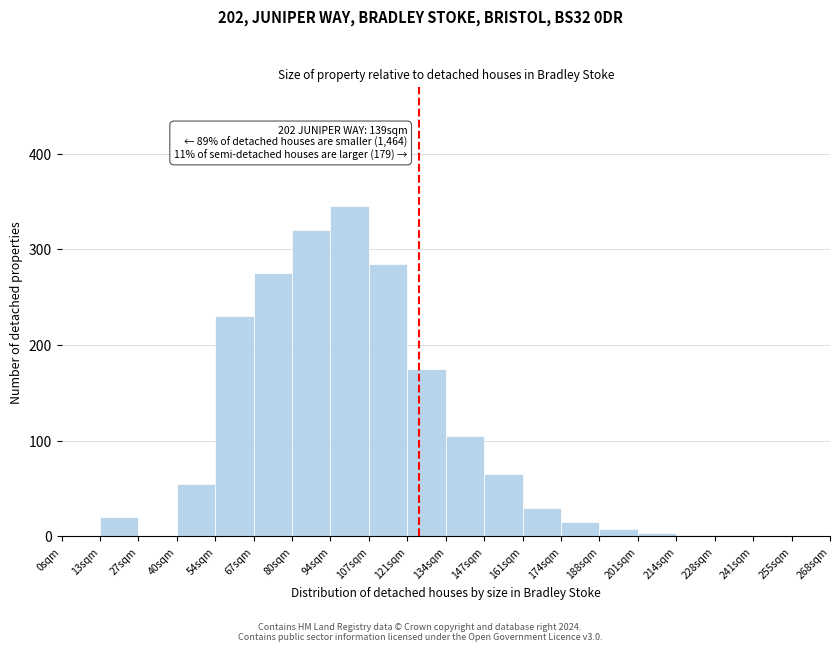

Between 134sqm and 161sqm, which is larger?

134sqm